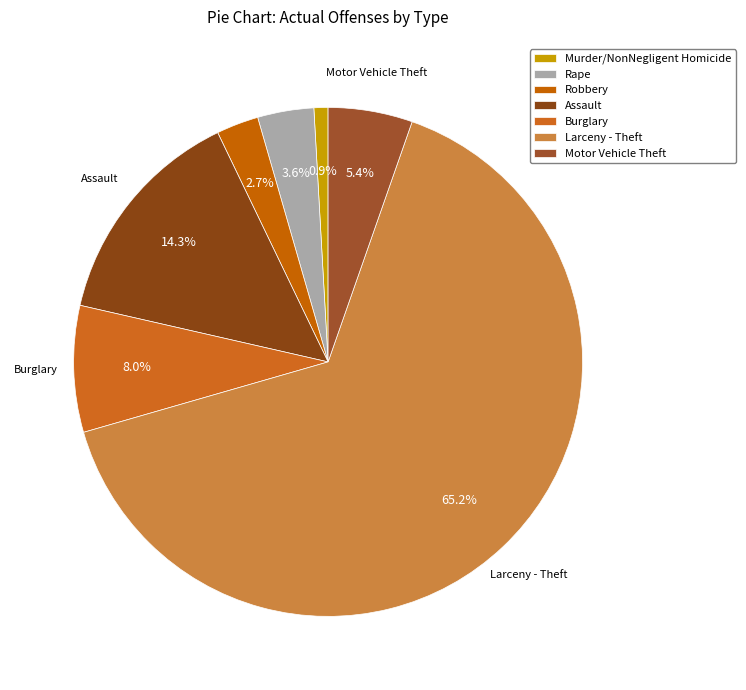

Which slice is the smallest?

Murder/NonNegligent Homicide